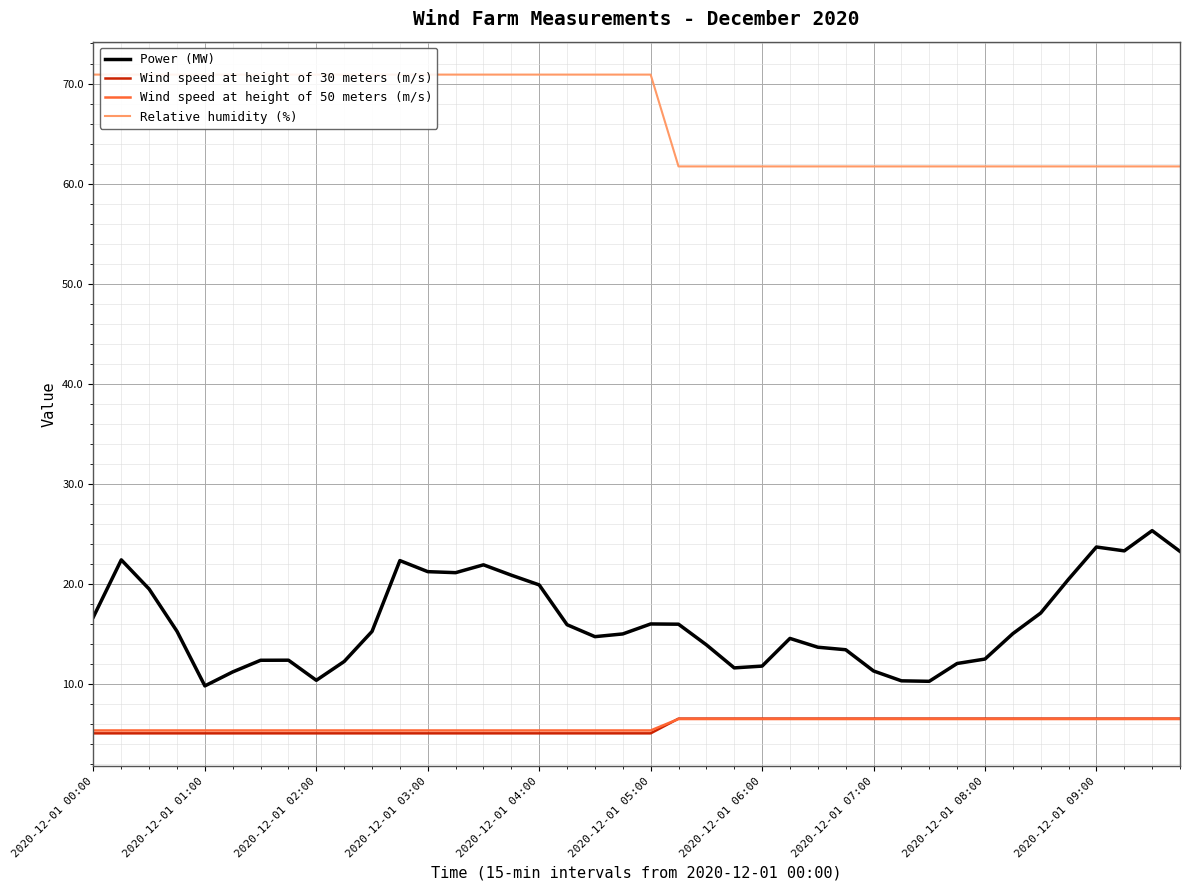

Read the Wind speed at height of 30 meters (m/s) value at 34.

6.5